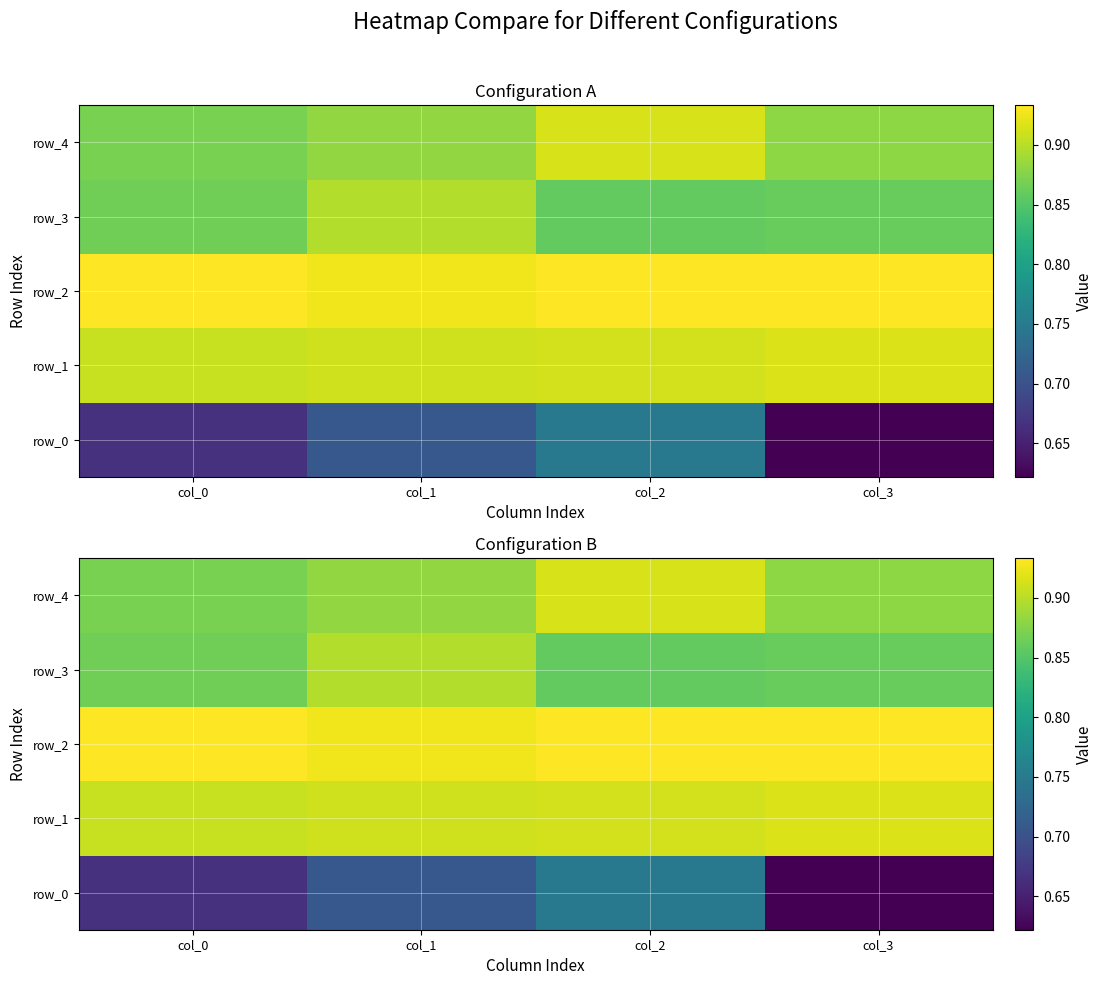

What is the spread (max minus min) of values at col_2?

0.2